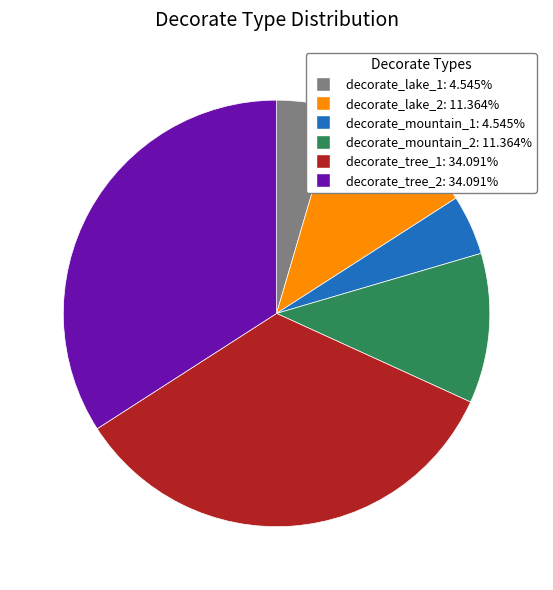

Do decorate_mountain_1 and decorate_tree_1 together represent more than half of the pie?

No